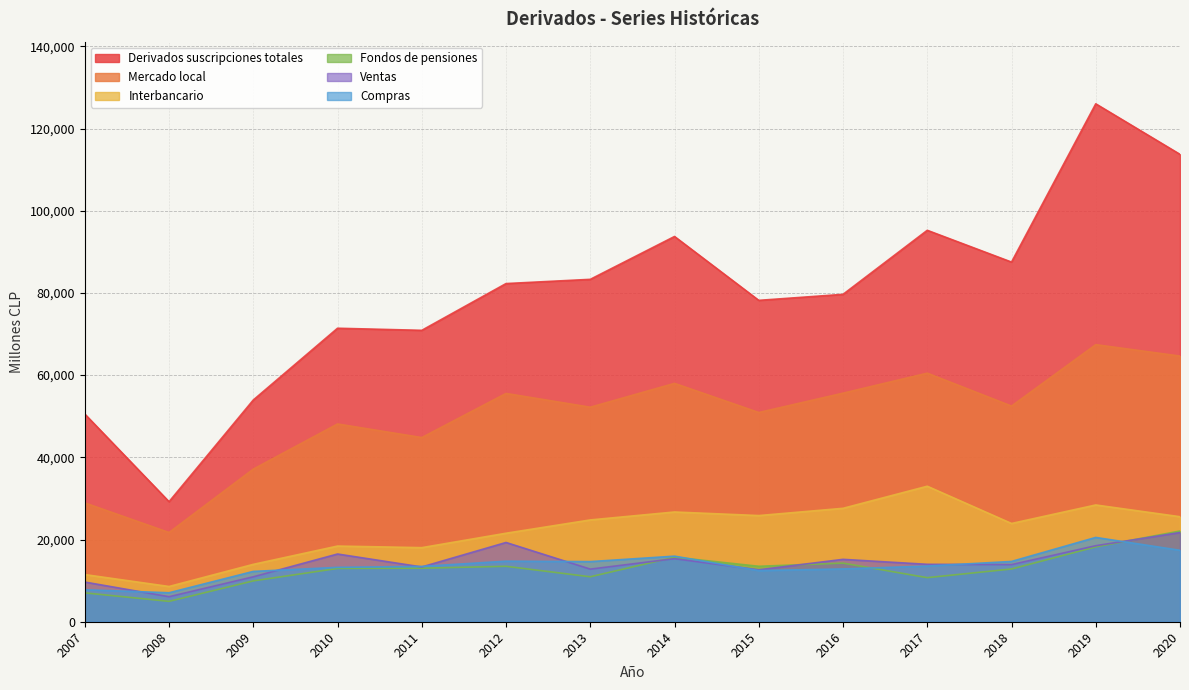

How many series are shown in this chart?

6